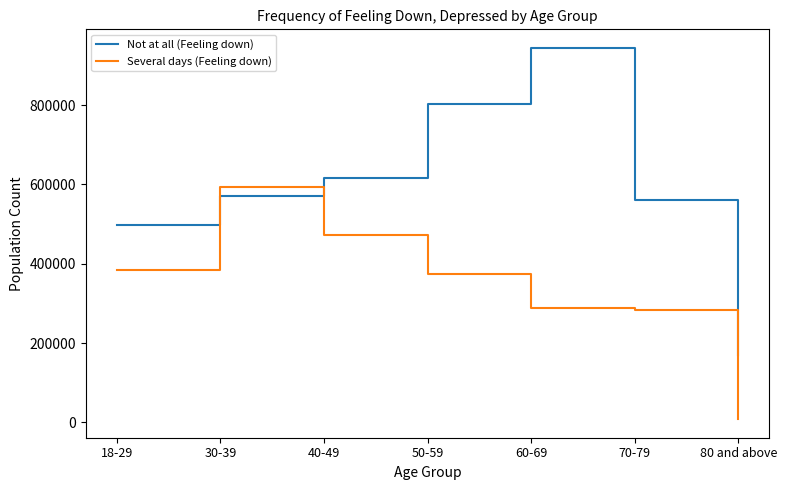

What is the spread (max minus min) of values at 50-59?

429488